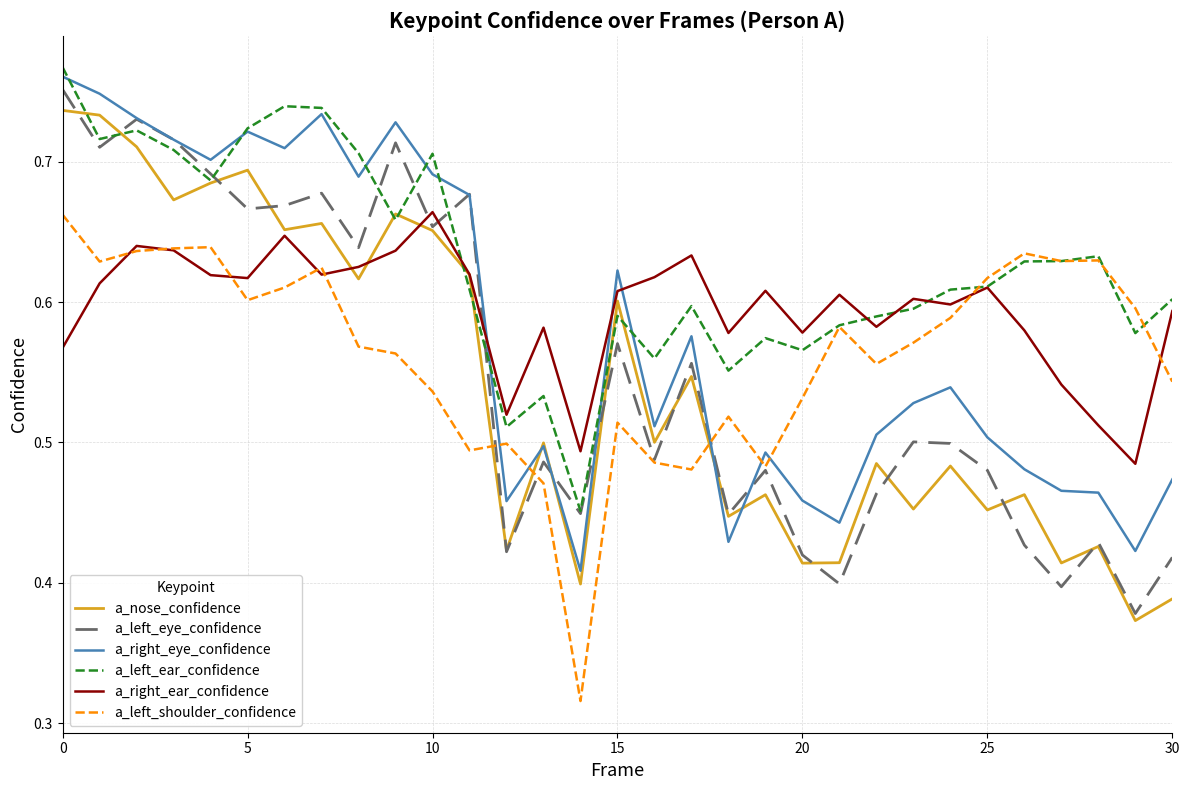

Which series has the largest total across all categories?

a_left_ear_confidence